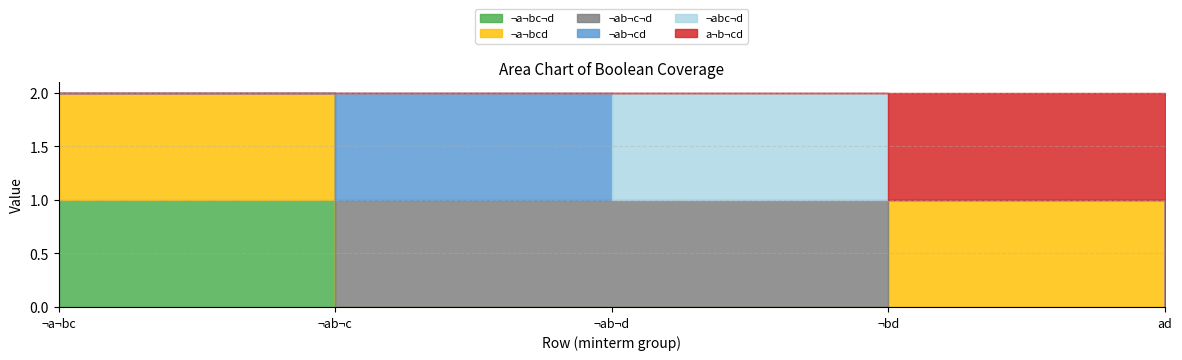

Rank the series at ¬bd from highest to lowest value.

¬a¬bcd, a¬b¬cd, ¬a¬bc¬d, ¬ab¬c¬d, ¬ab¬cd, ¬abc¬d